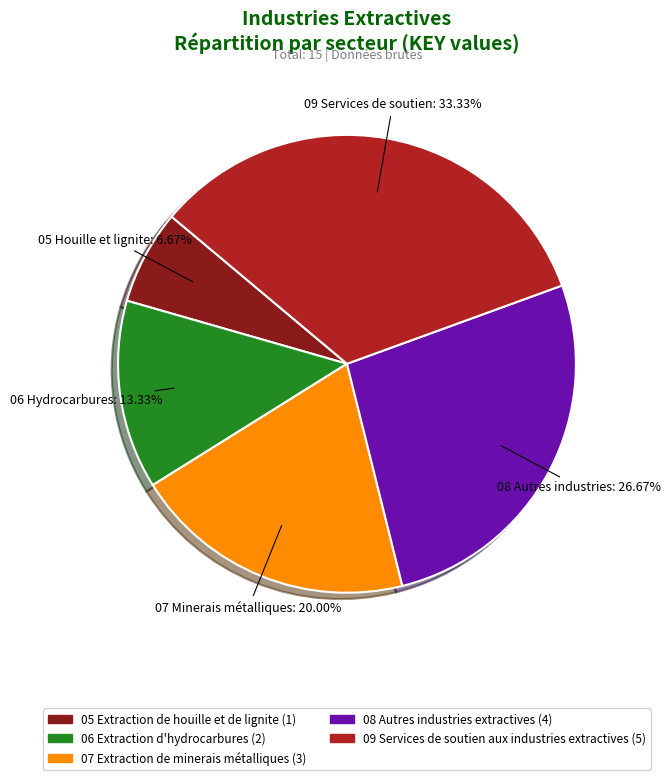

What is the ratio of the value at 05 Extraction de houille et de lignite to the value at 09 Services de soutien aux industries extractives?

0.2